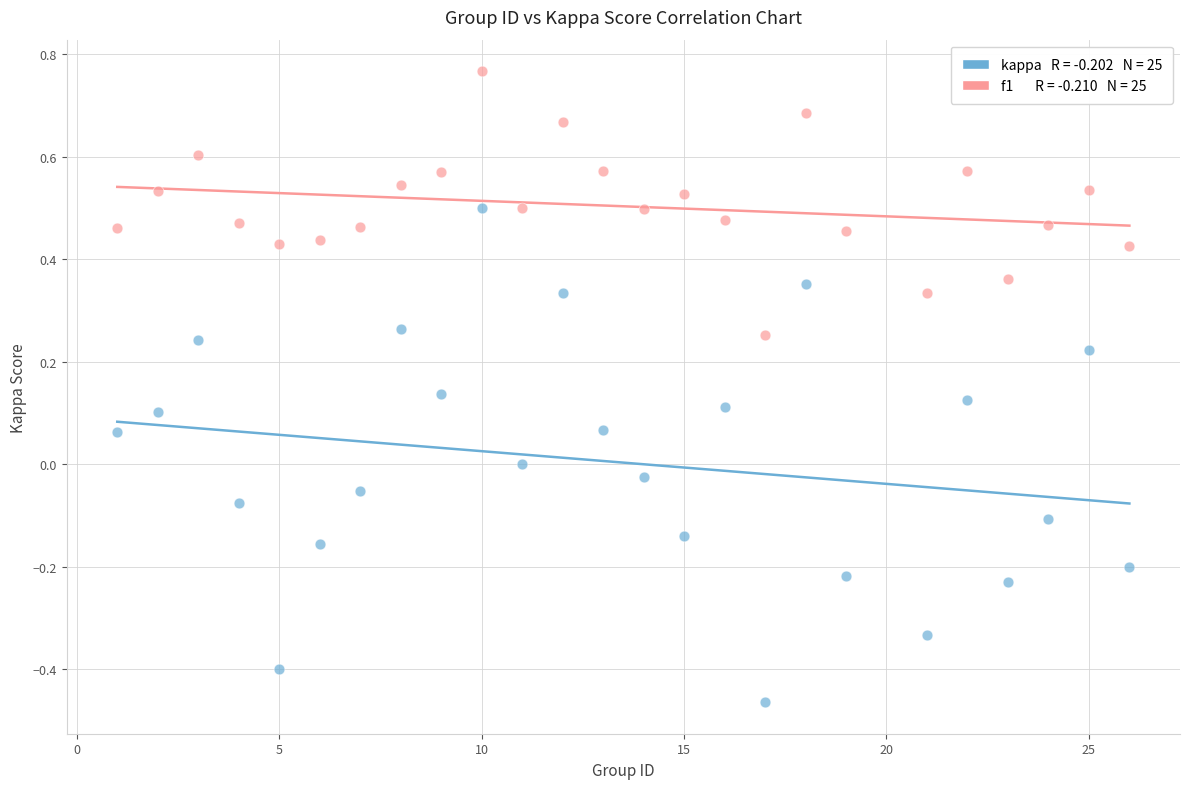

Across all data points, what is the range of X values (max minus min)?

25.0